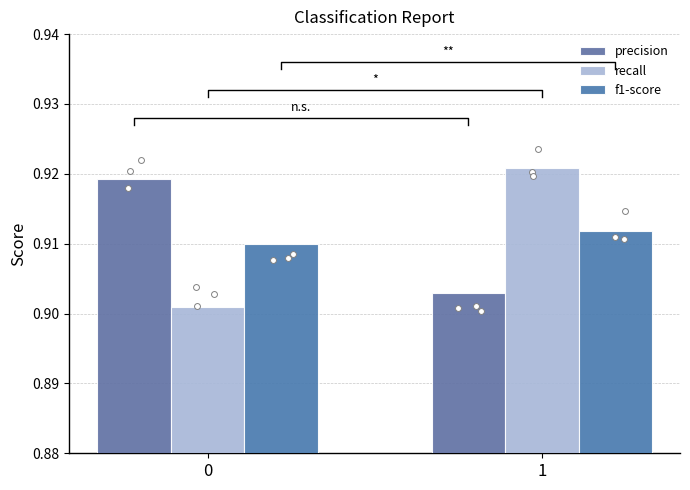

What are all the series names shown in the legend?

precision, recall, f1-score